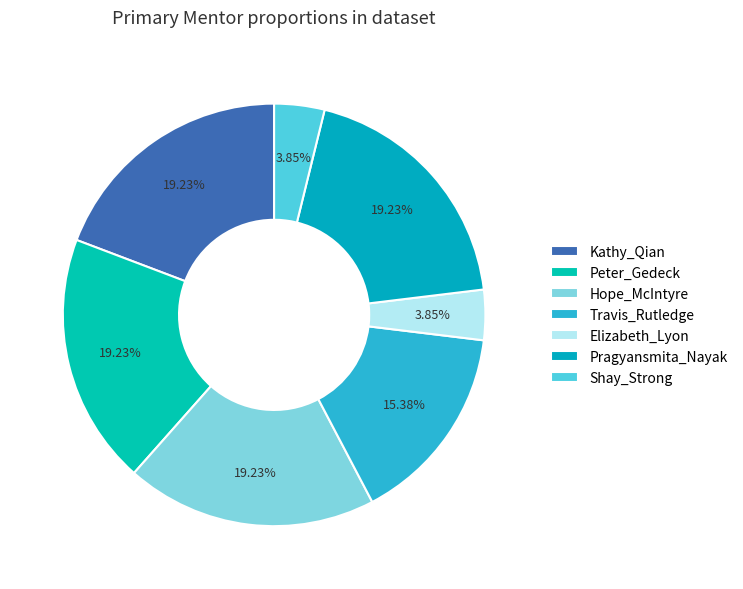

To the nearest percent, what portion does Pragyansmita_Nayak represent?

19%